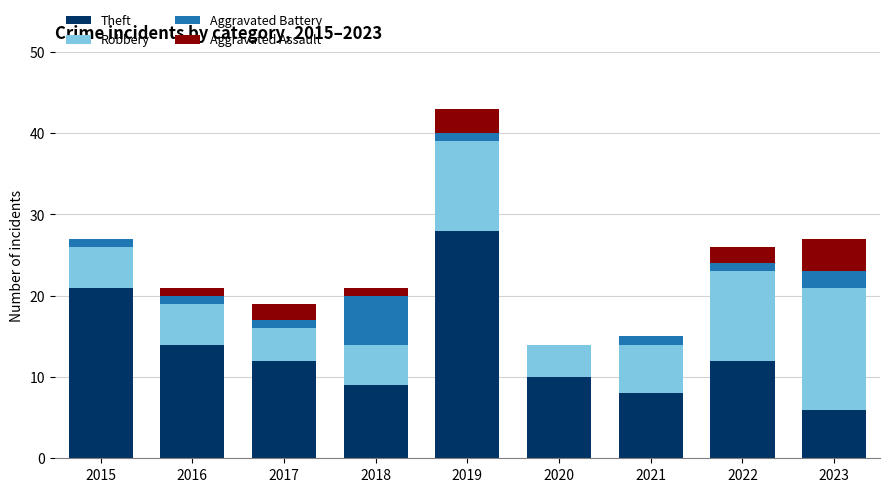

Are the bars horizontal?

No